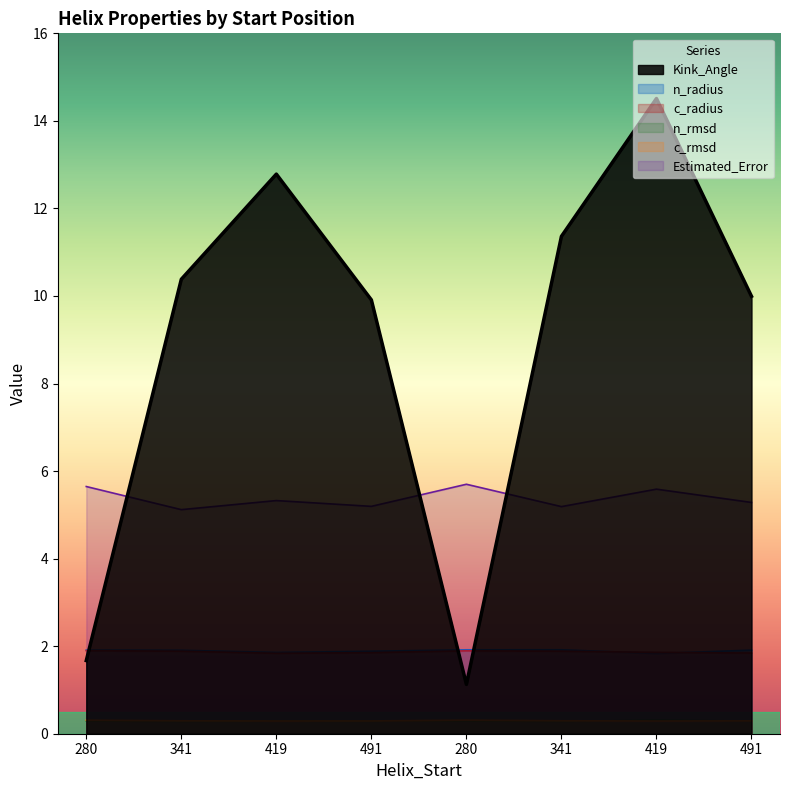

What is the difference between the maximum and minimum values in the Kink_Angle series?

13.4